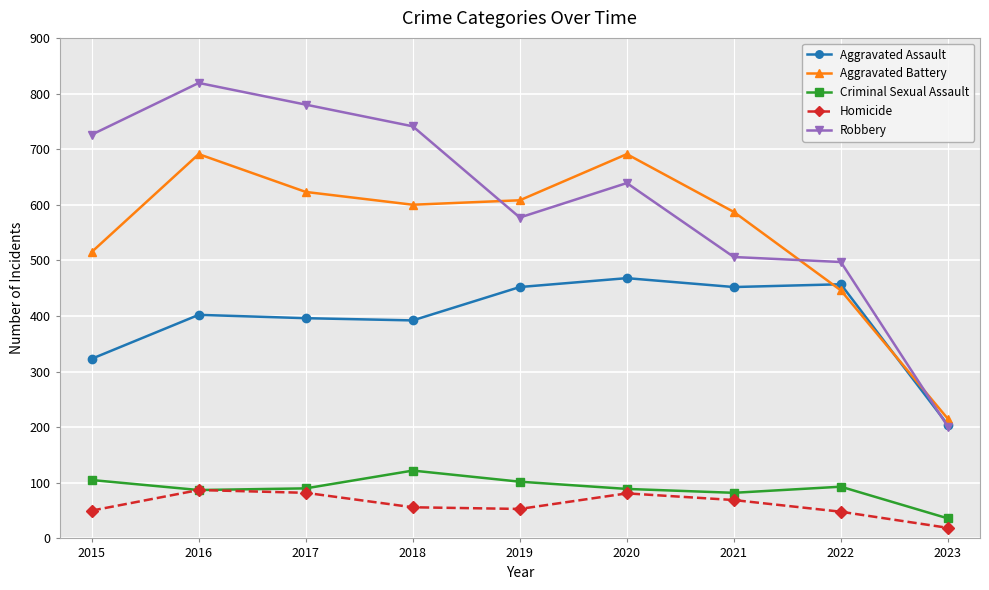

What is the sum of the Criminal Sexual Assault values at 2020 and 2018?

211